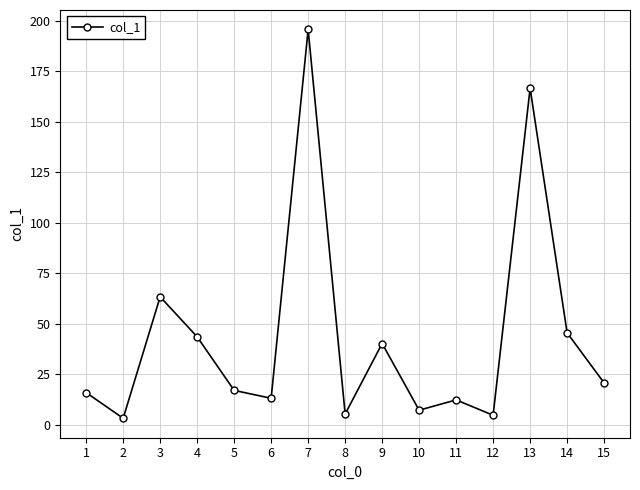

Which has a higher value, 11 or 1?

1